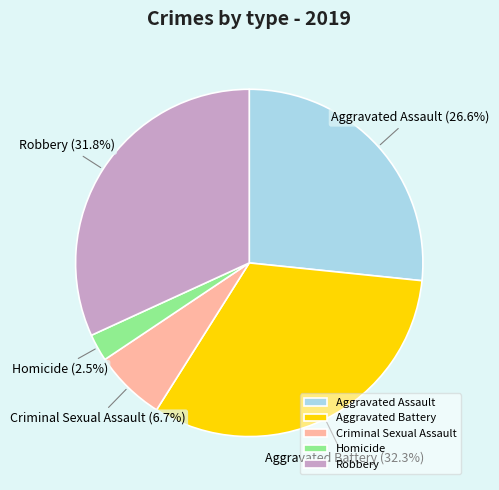

To the nearest percent, what is the average slice percentage?

20%